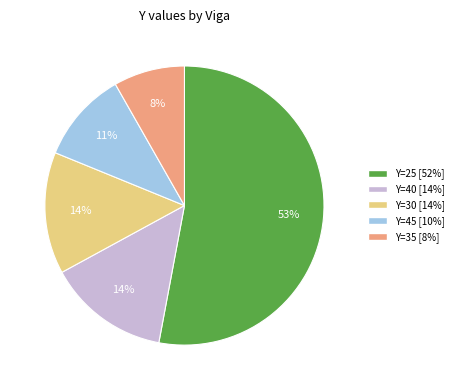

To the nearest percent, what is the average slice percentage?

20%